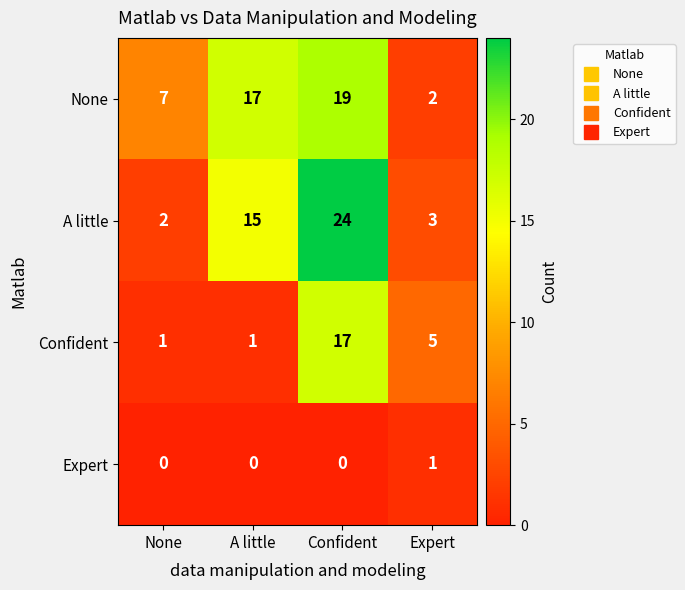

At A little, list the series in order from largest to smallest.

None, A little, Confident, Expert